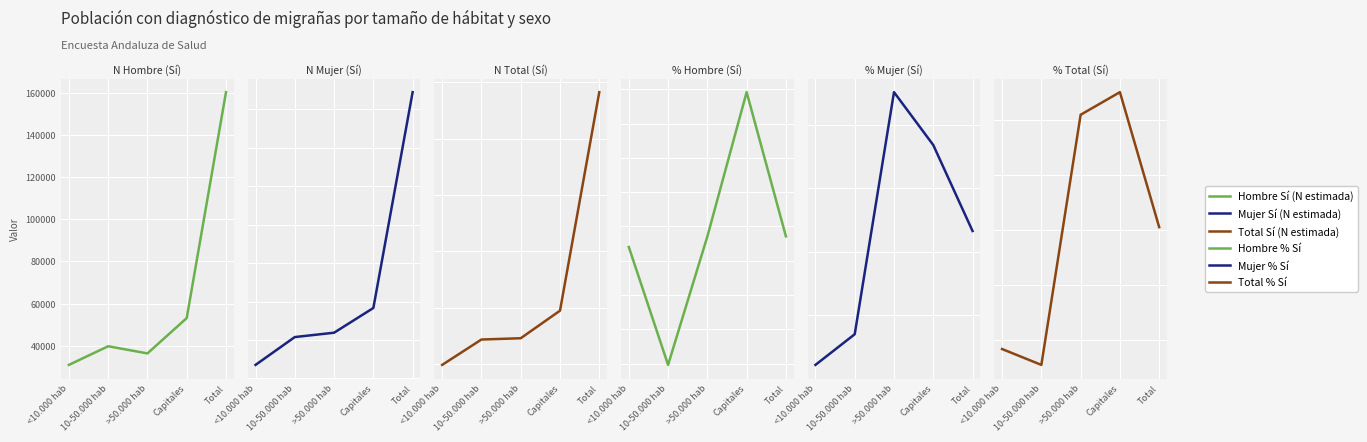

Which series has the largest range (max minus min)?

Total Sí (N estimada)